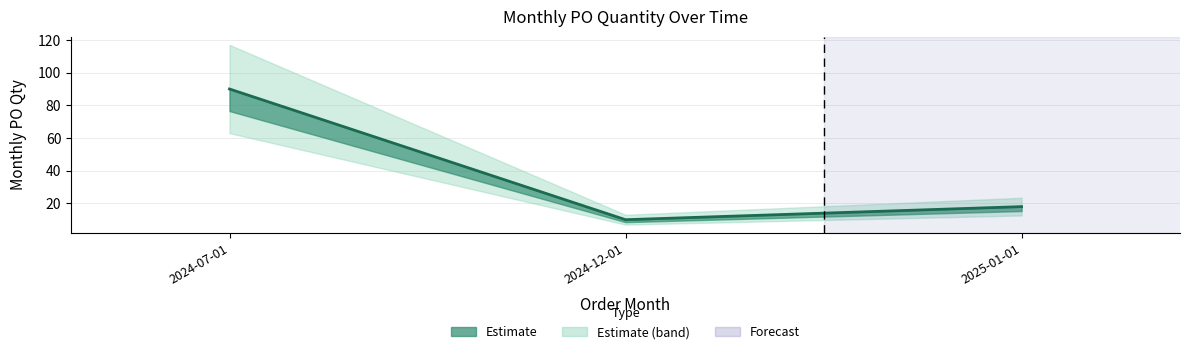

True or false: the data shows 10 at 2024-12-01.

True